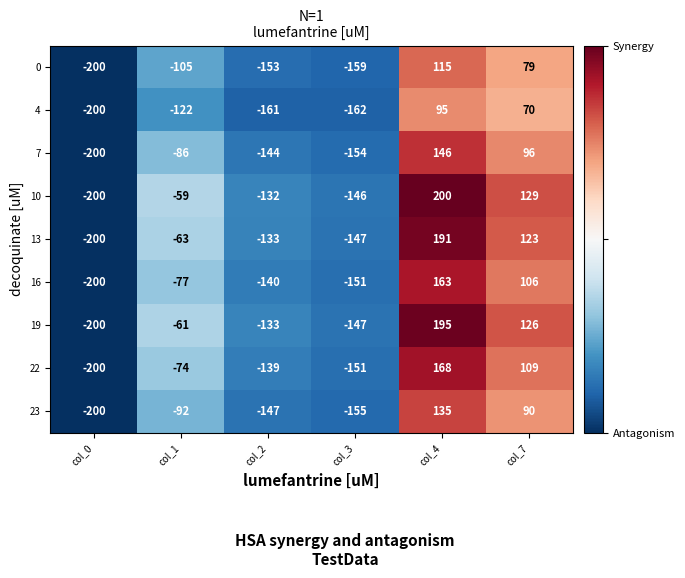

At which label is 22 closest to -16?

col_1